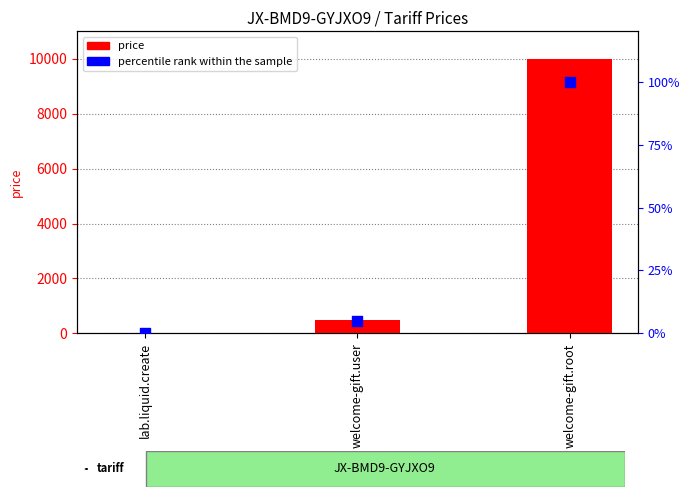

What is the total value across all series at welcome-gift.root?

10100.0